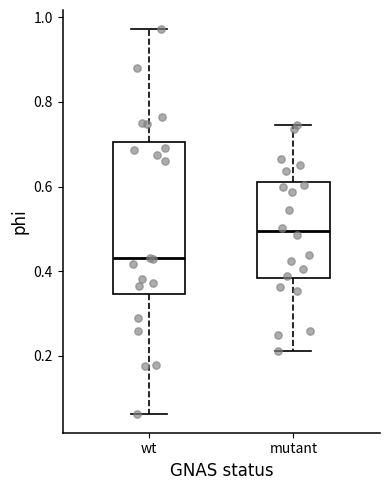

Which box is the tallest, from its lower edge to its upper edge?

wt